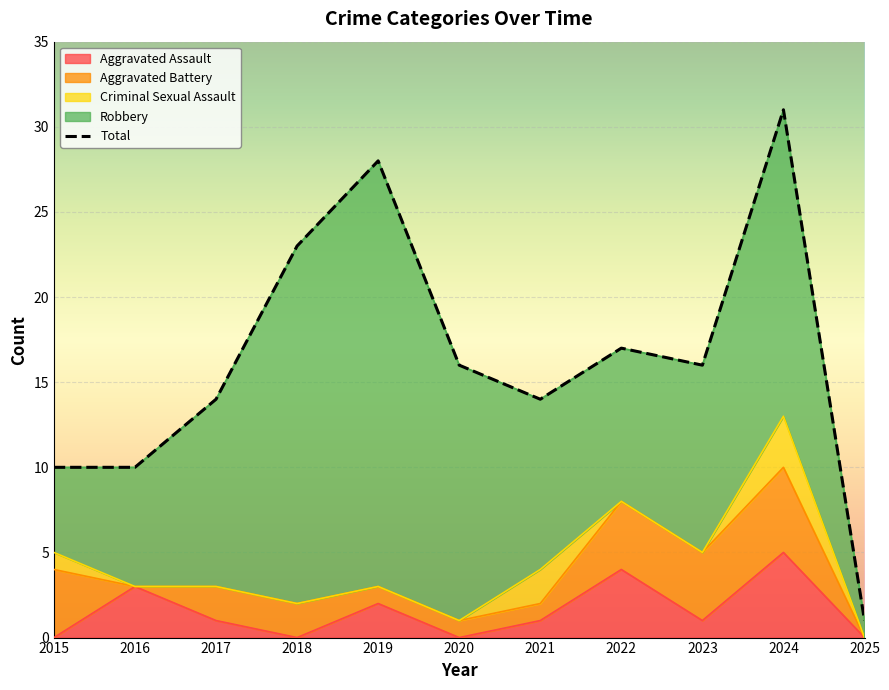

How many lines are shown in the chart?

1